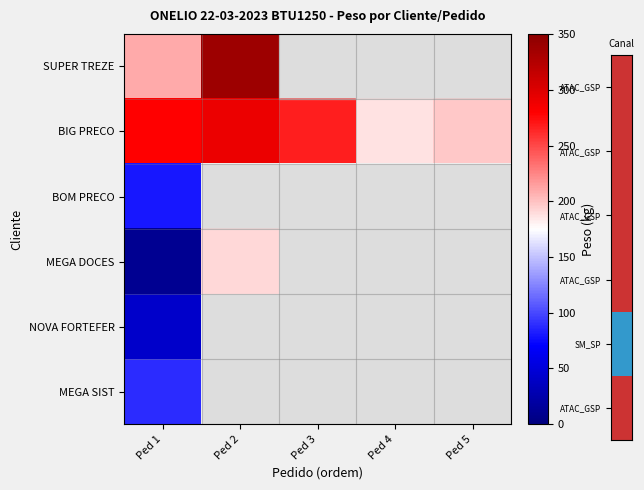

At which category does the chart reach its minimum across all series?

Ped 1